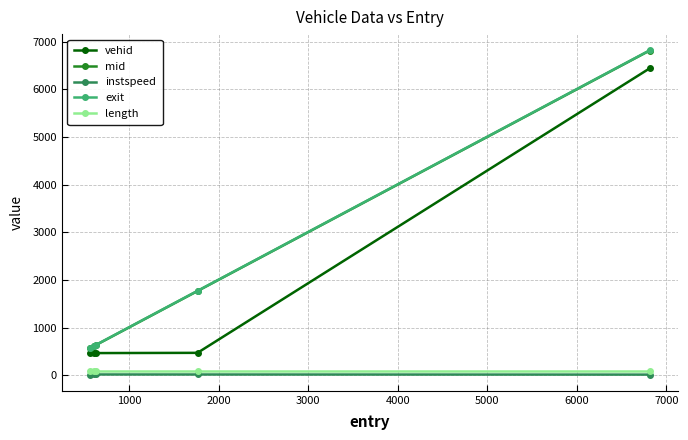

True or false: instspeed and exit cross at least once.

False